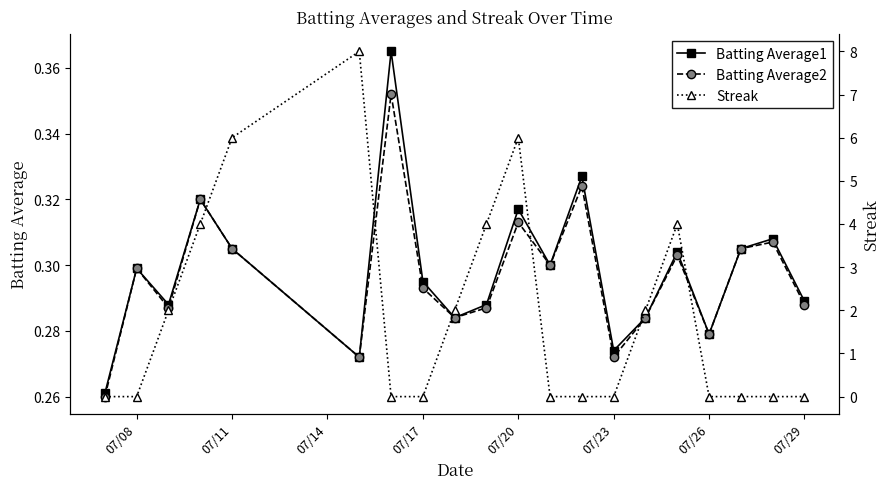

At which category does Batting Average1 reach its first local peak?

07/08